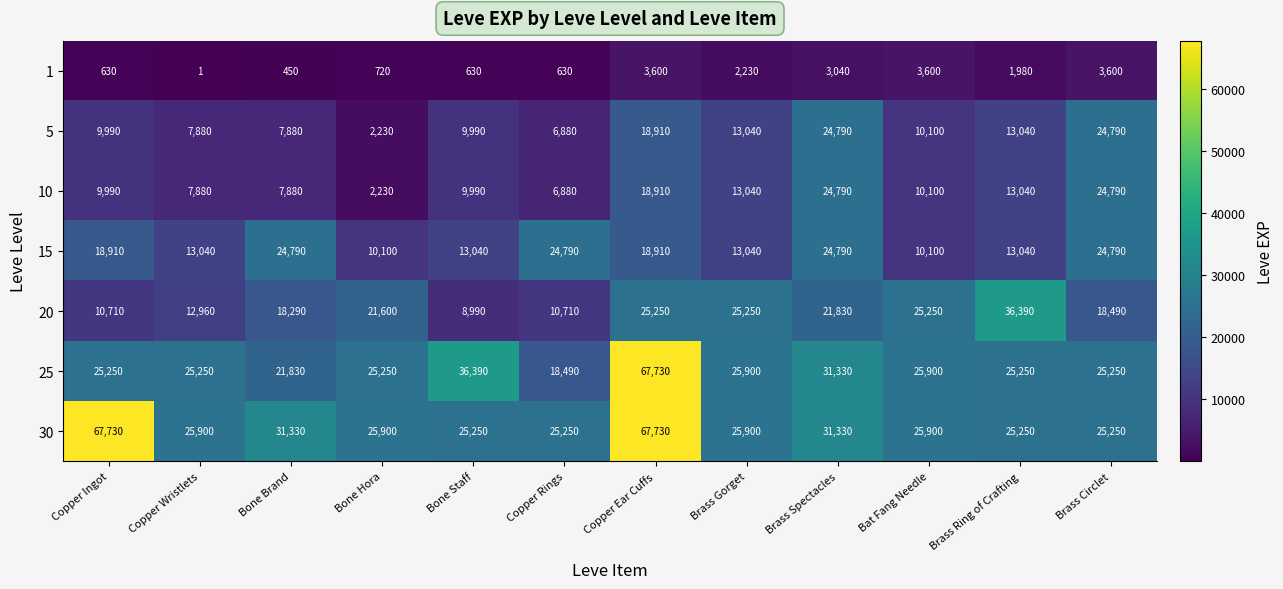

What is the difference between the second highest and second lowest values in the 25 series?

14560